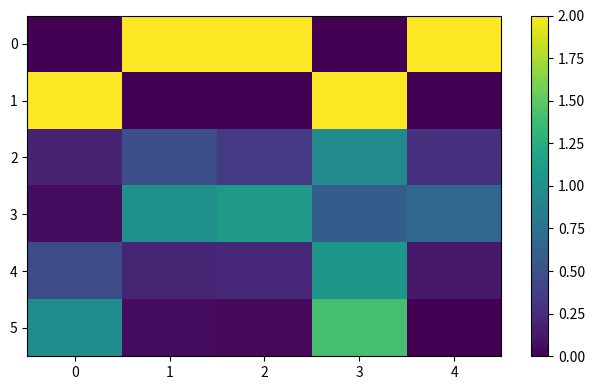

Rank the series by their maximum value, from highest to lowest.

0, 1, 5, 3, 4, 2